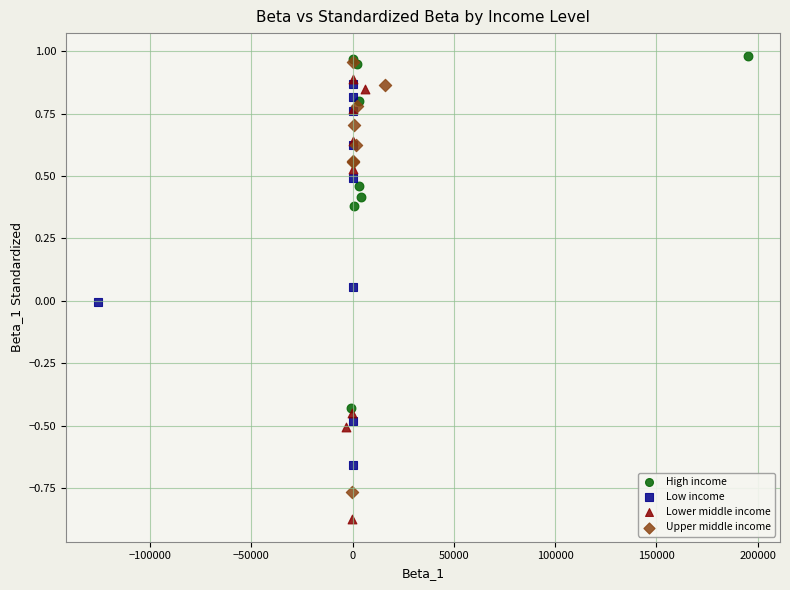

Which series has the largest Y range (max minus min)?

Lower middle income